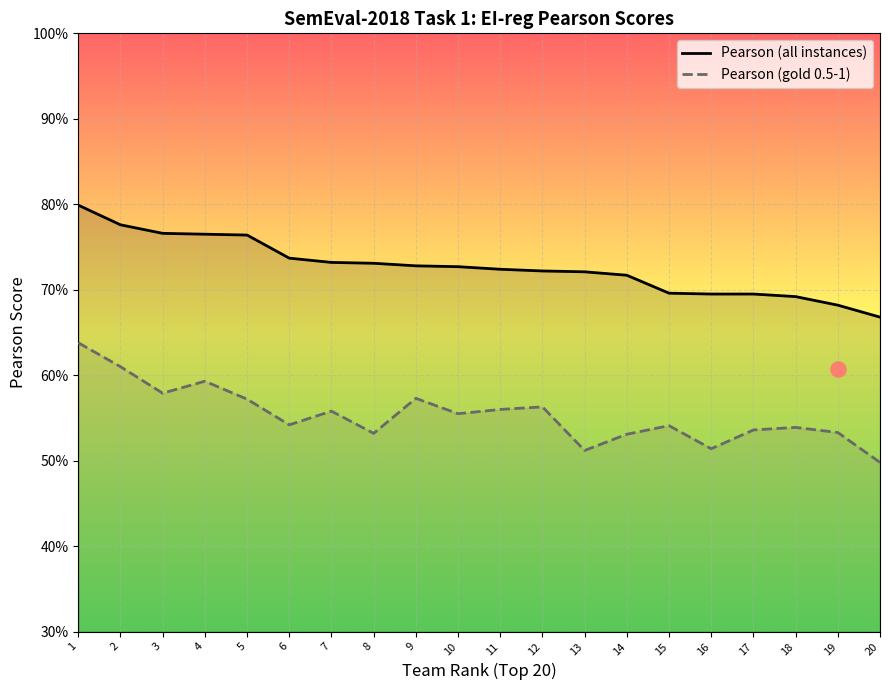

What are all the series names shown in the legend?

Pearson (all instances), Pearson (gold 0.5-1)